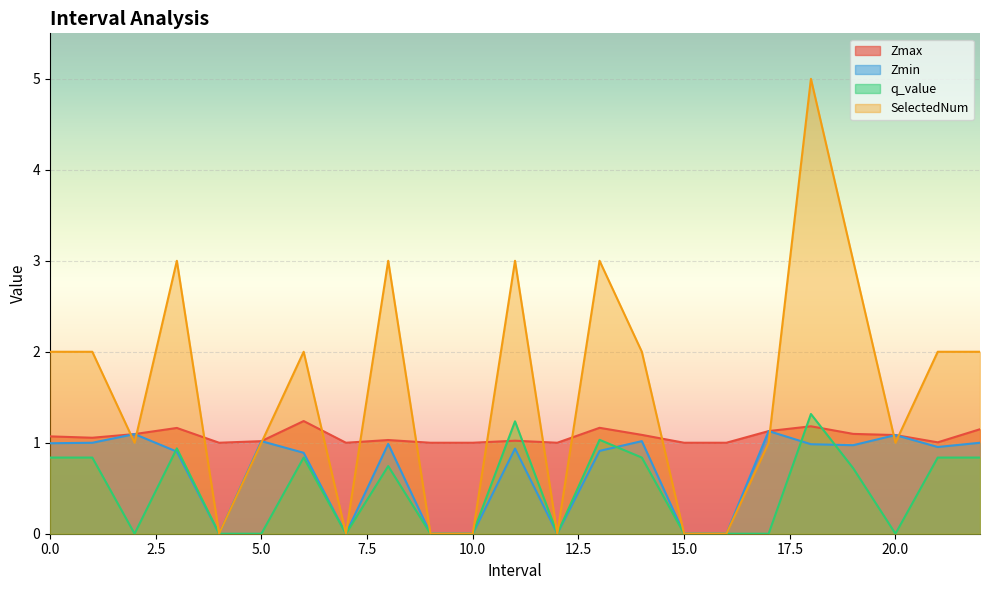

How many lines are shown in the chart?

4